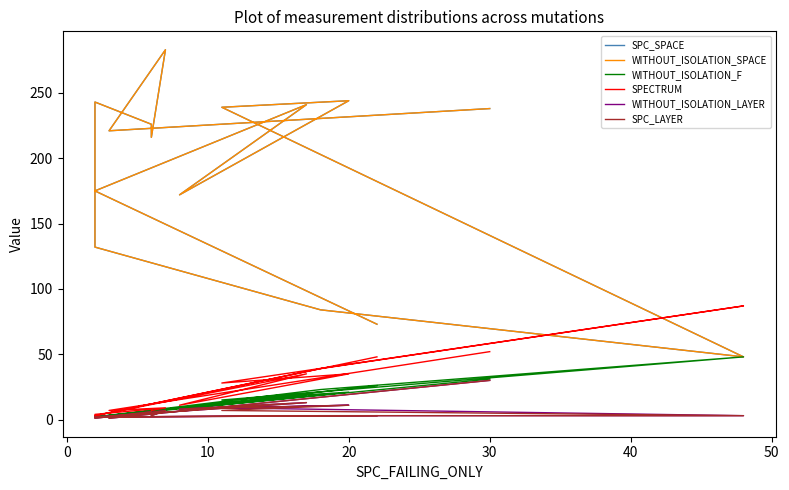

Is the value of SPC_LAYER at 9 greater than the value of SPECTRUM at 11?

No